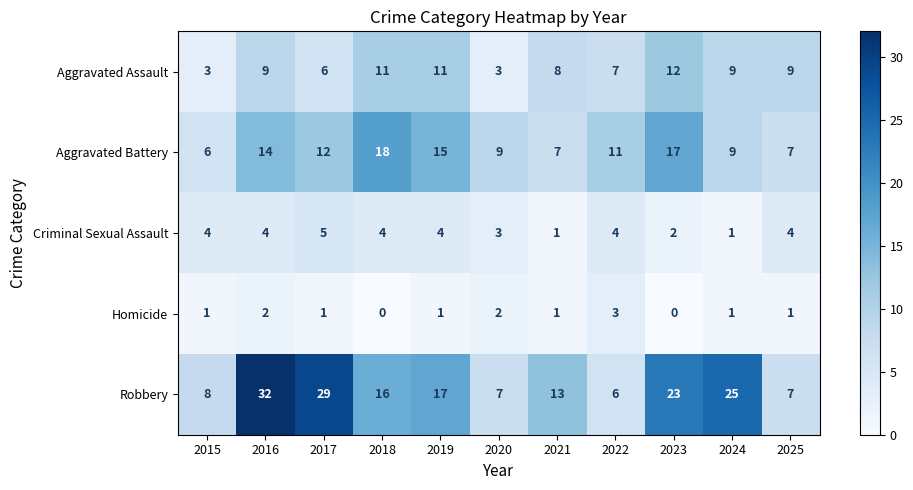

What is the average value of the Robbery series?

17